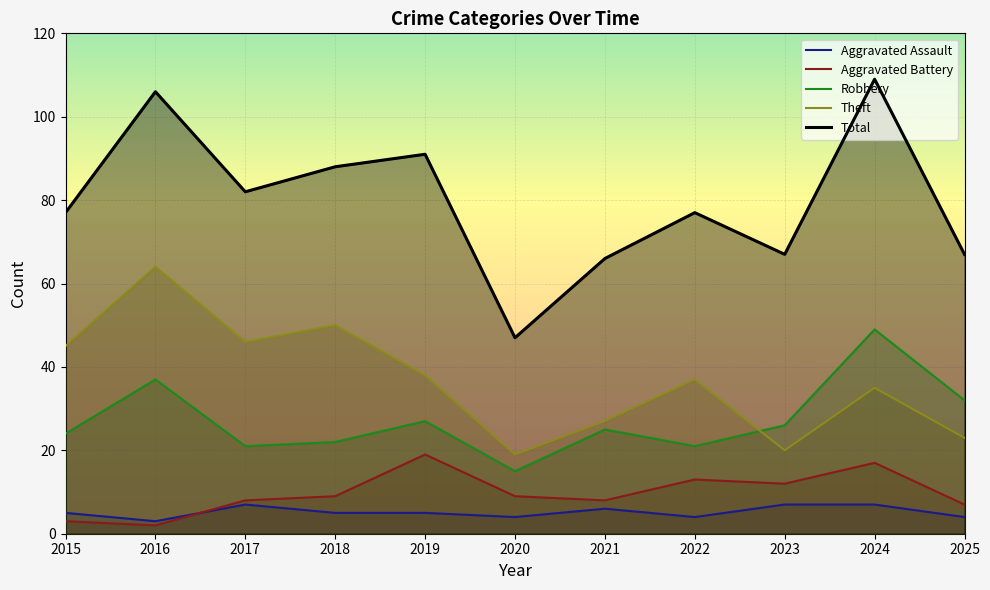

Which series has the largest total across all categories?

Total